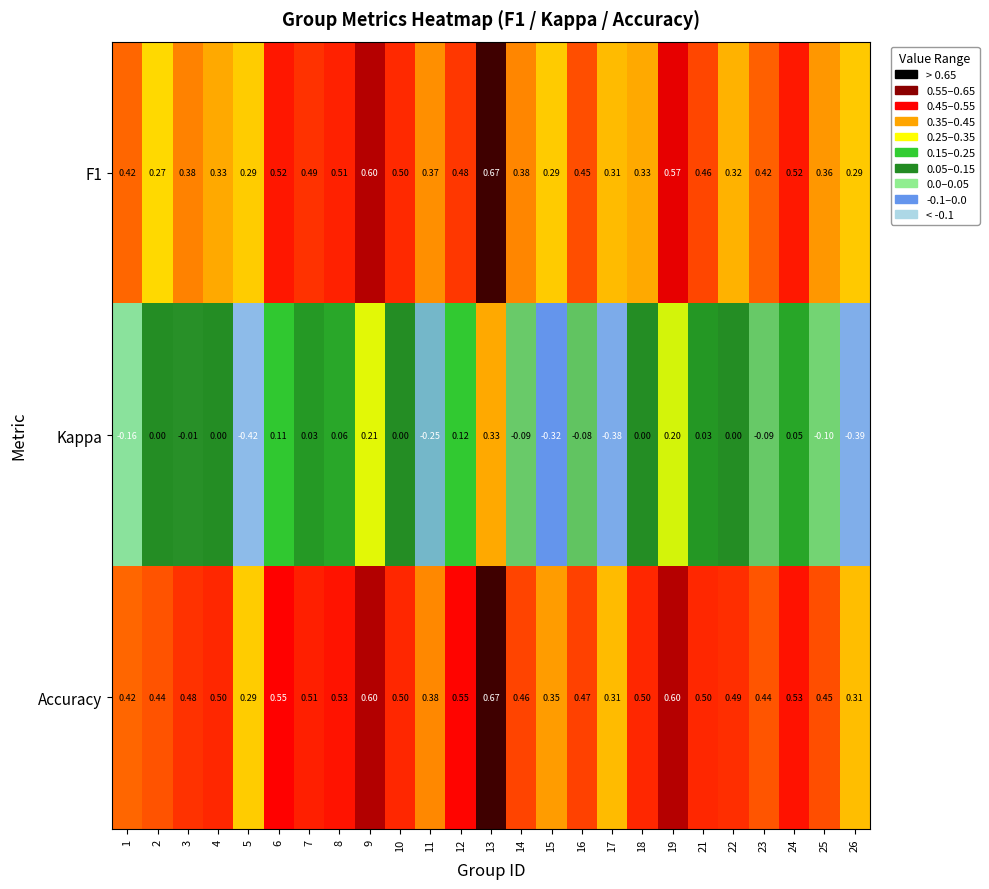

Which series has the largest total across all categories?

Accuracy